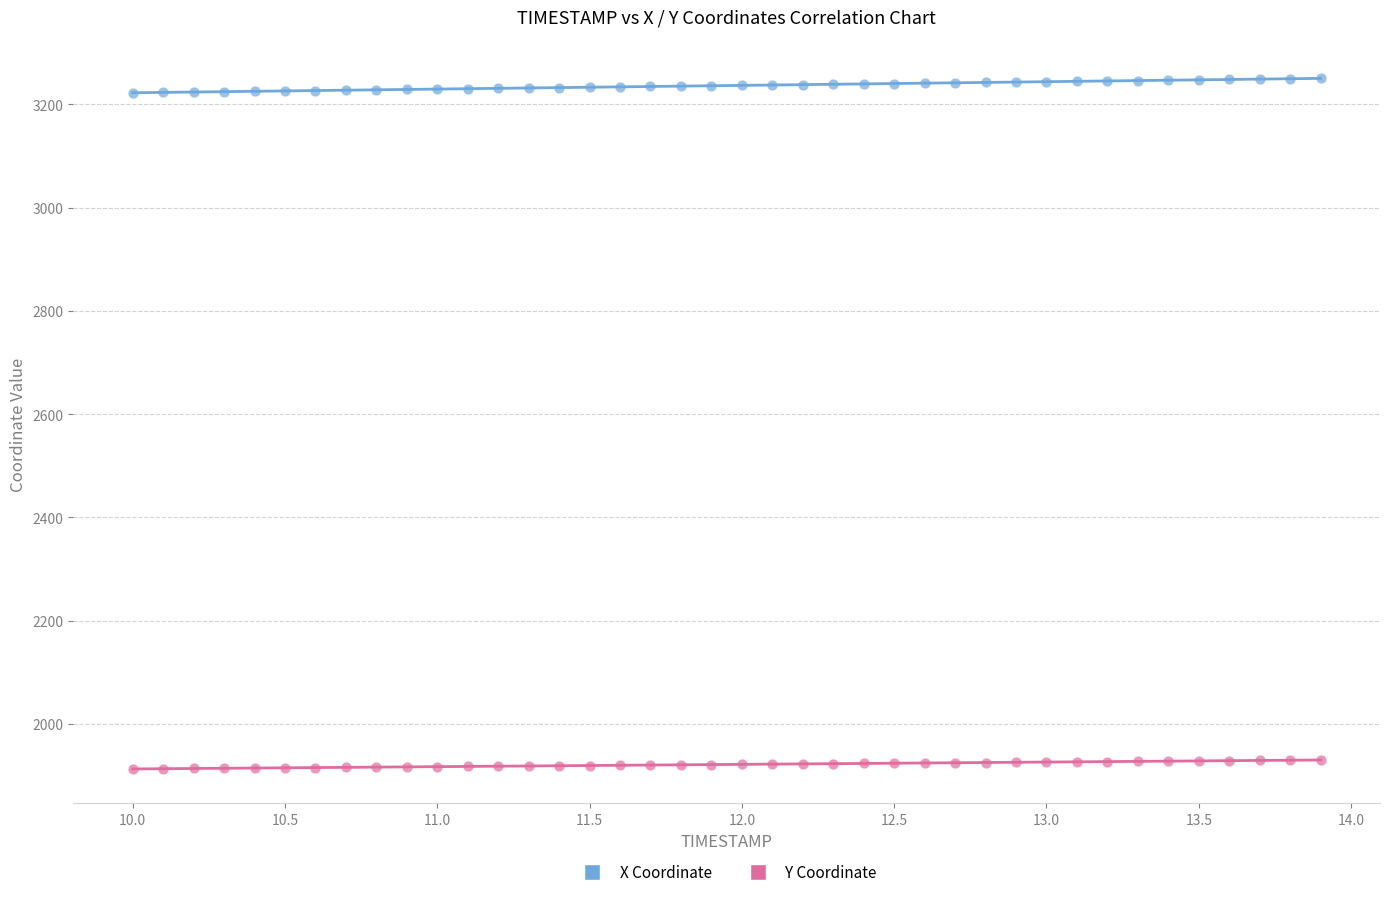

Which series reaches the maximum Y coordinate?

X Coordinate